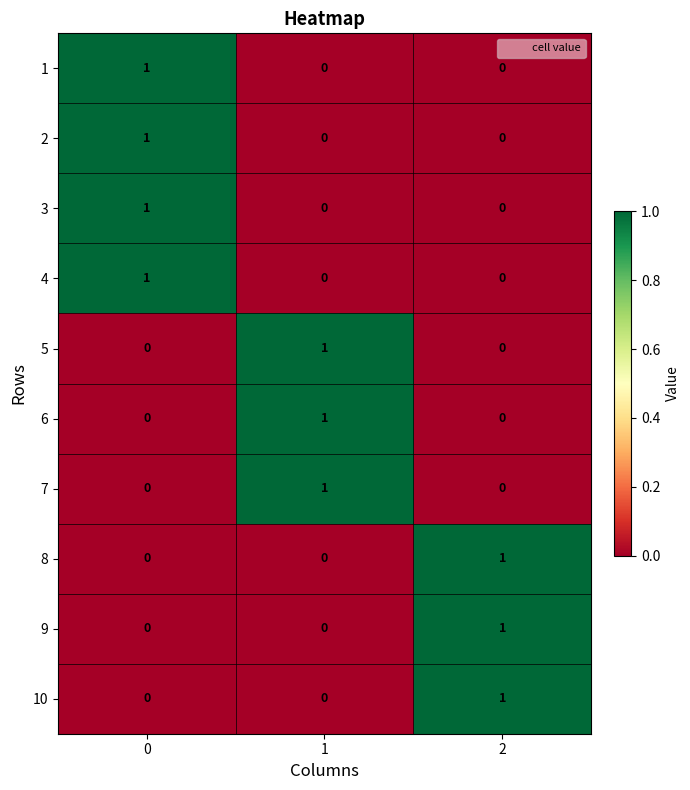

Is it true that 8 equals 1 at 2?

True